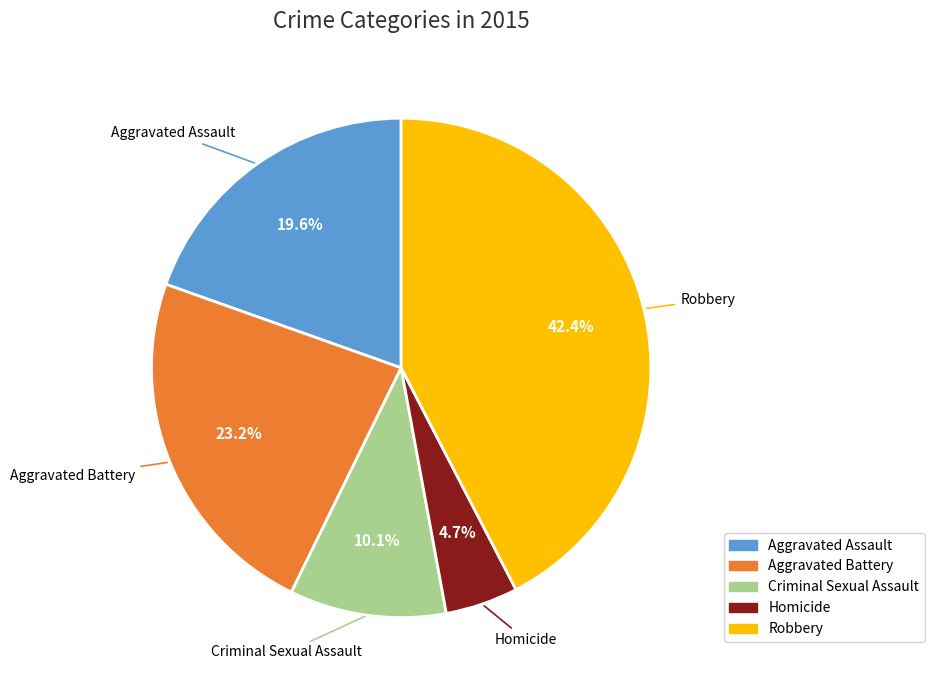

What portion of the pie excludes Homicide?

95.3%